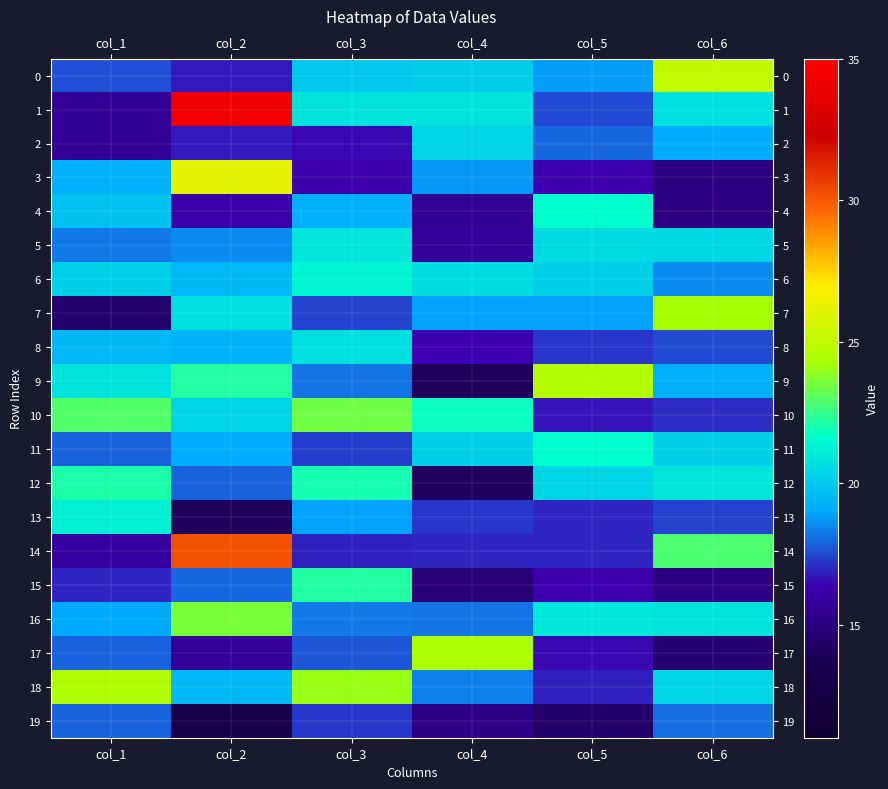

Count the number of data series in this chart.

20